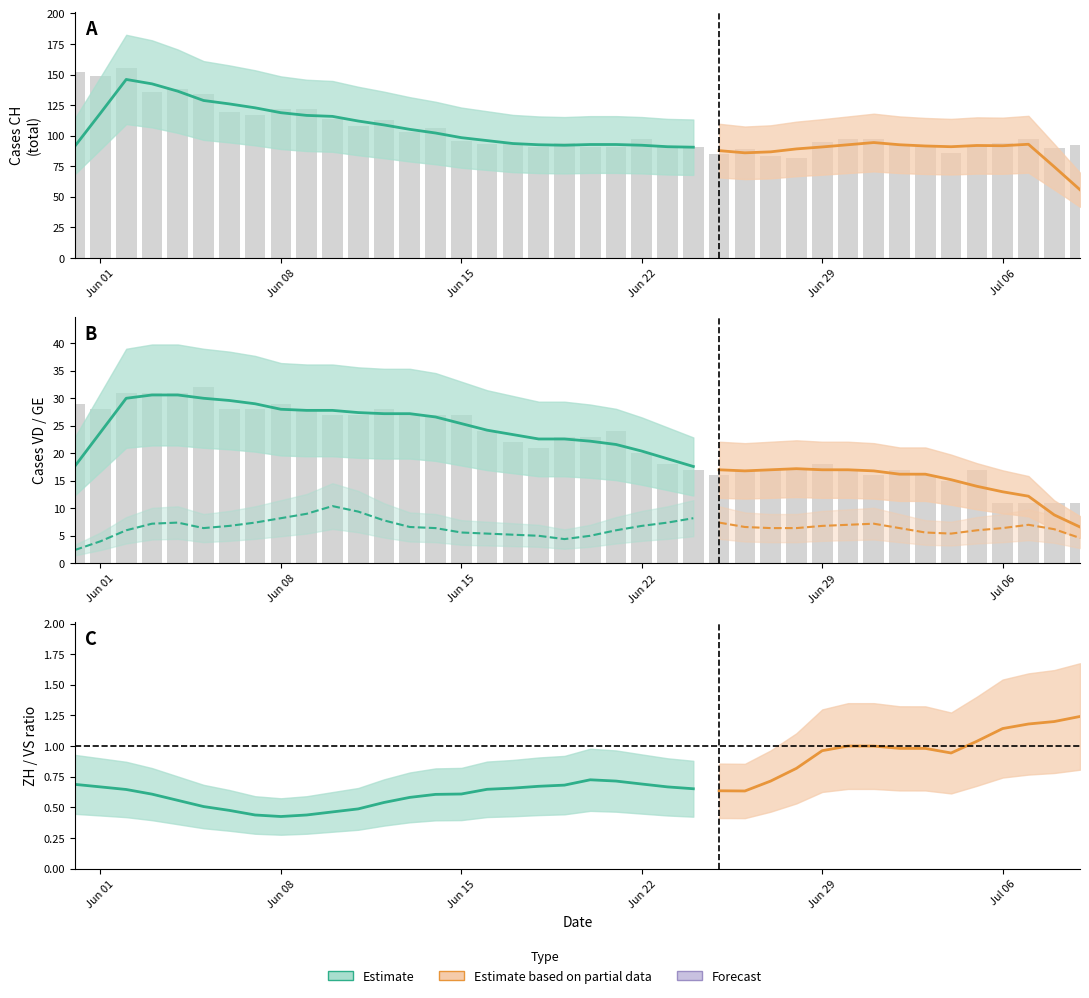

What is the difference between the maximum and minimum values in the CH series?

73